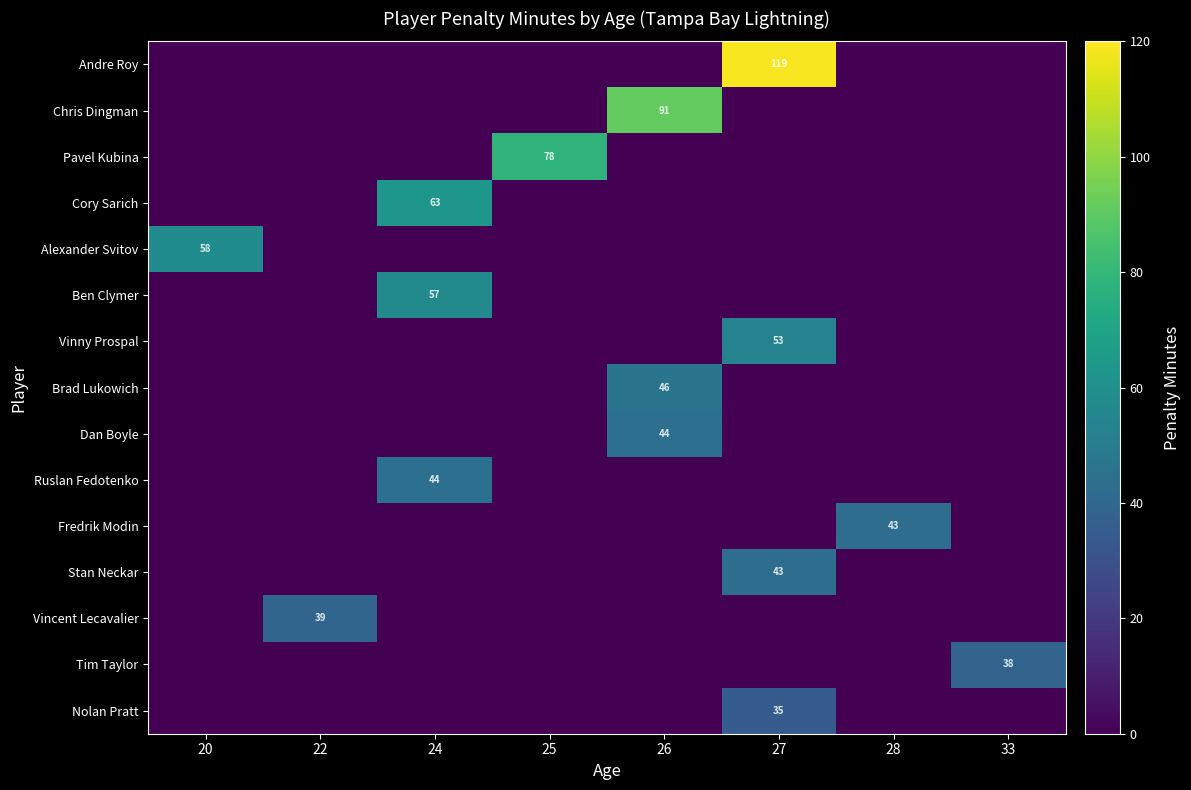

Count the number of data series in this chart.

15